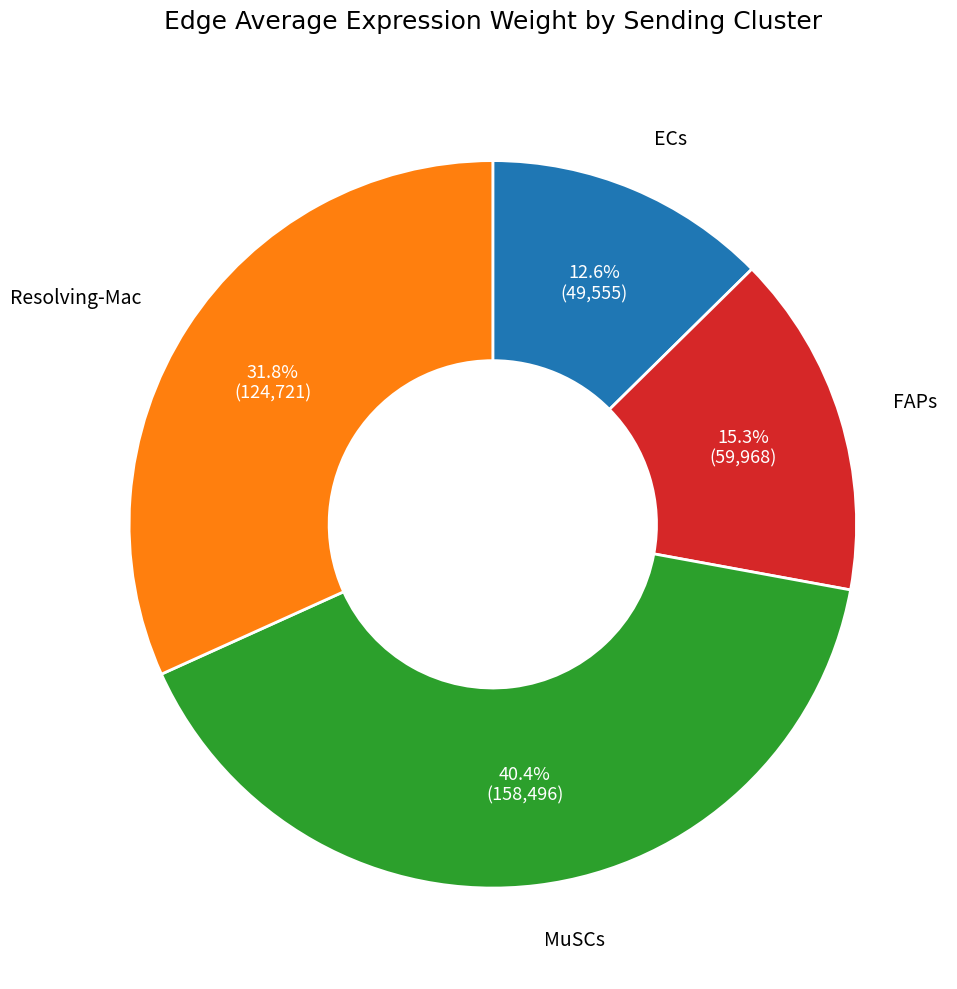

Is there any slice that represents more than half of the pie?

No